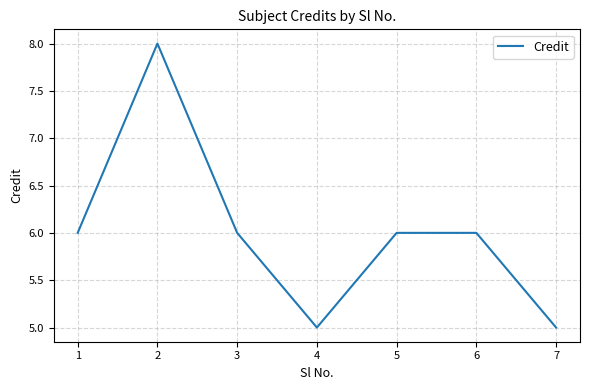

What is the difference between the maximum and minimum values?

3